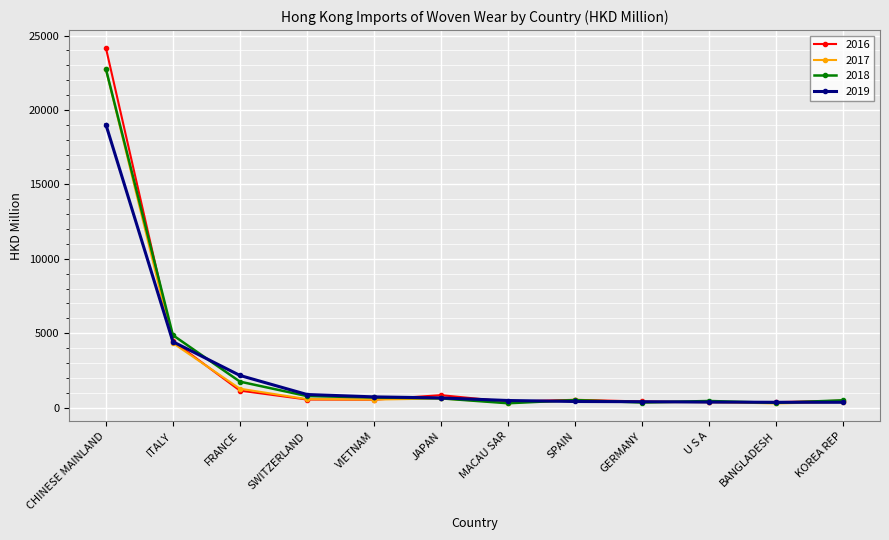

True or false: 2017 has a value of 533.3 at VIETNAM.

True